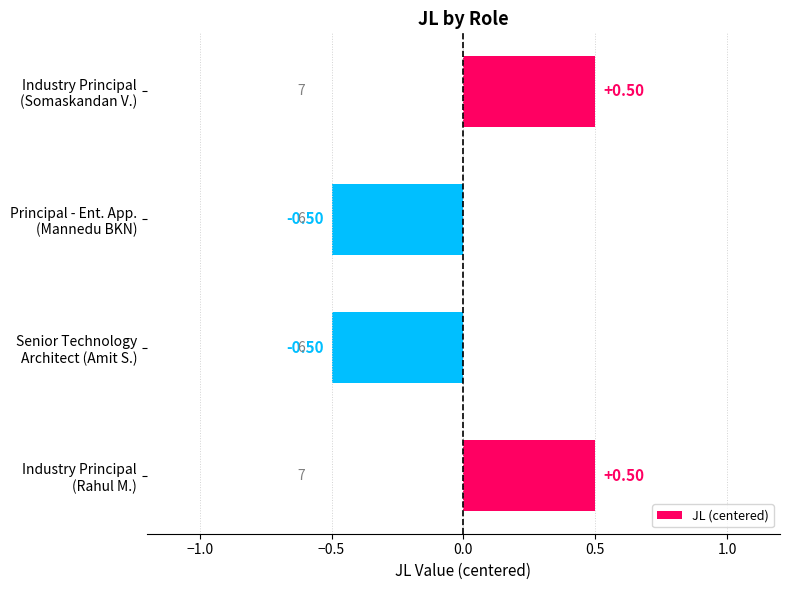

How many values are below zero?

2